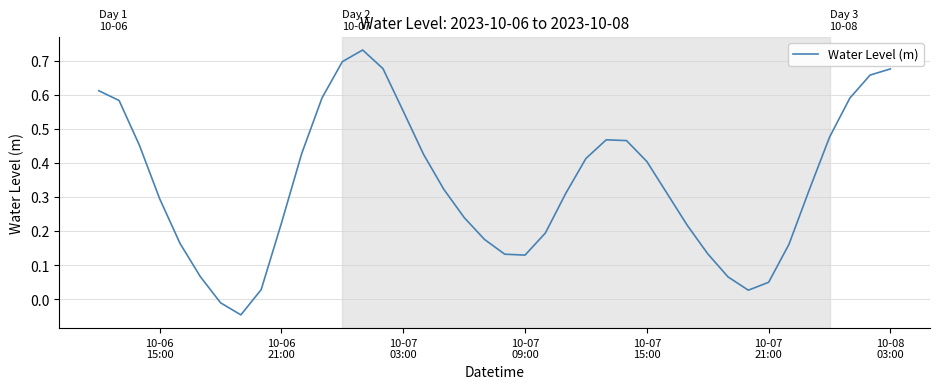

What is the sum of all values?

13.4